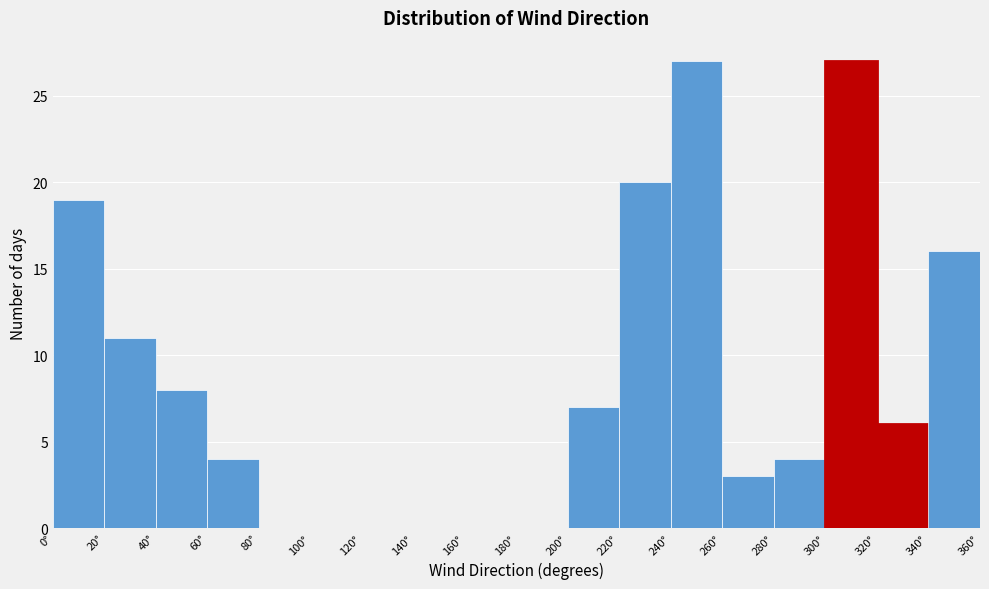

What is the height of the bar covering 0 to 20 on the x-axis? The values are not printed on the chart, so give them approximately, as read against the axis.

19